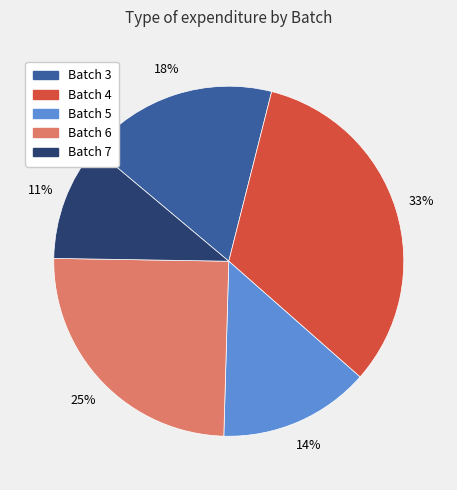

Is it true that Batch 4 is 44% of the pie?

False